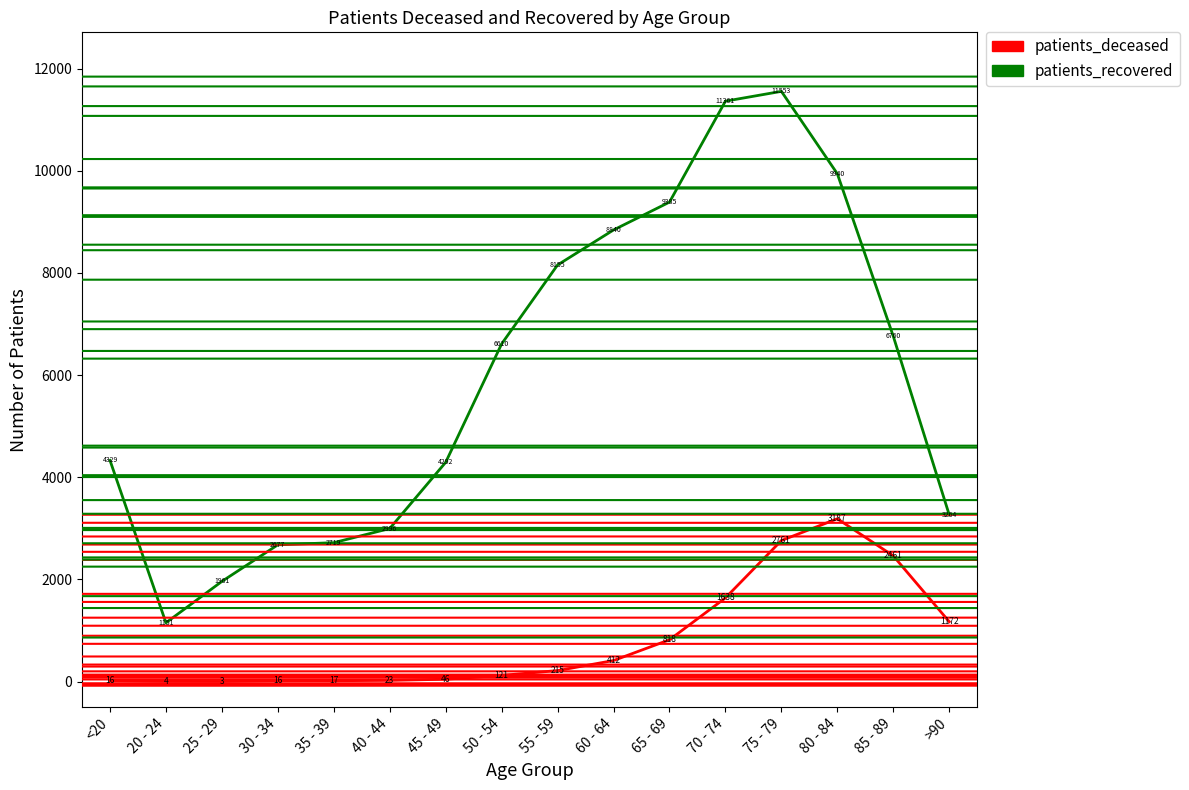

What is the difference between the highest and lowest values at 35 - 39?

2702